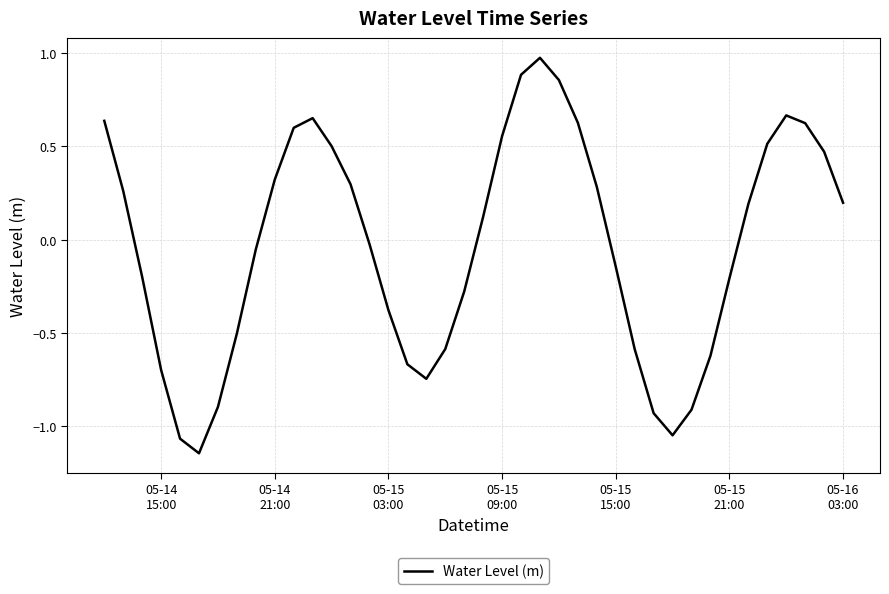

What is the difference between the maximum and second lowest values?

2.0